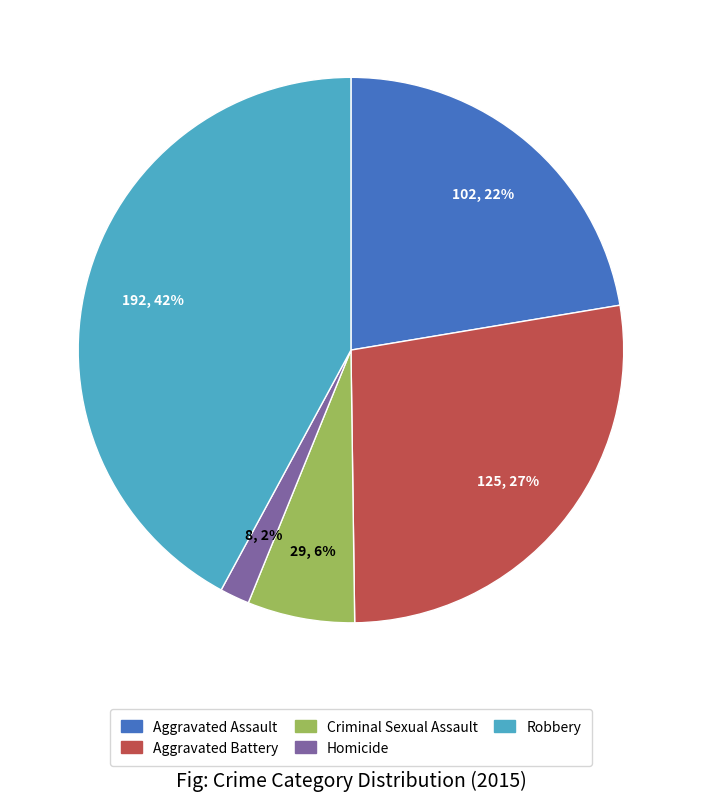

To the nearest percent, what percentage of the pie is Aggravated Battery?

27%